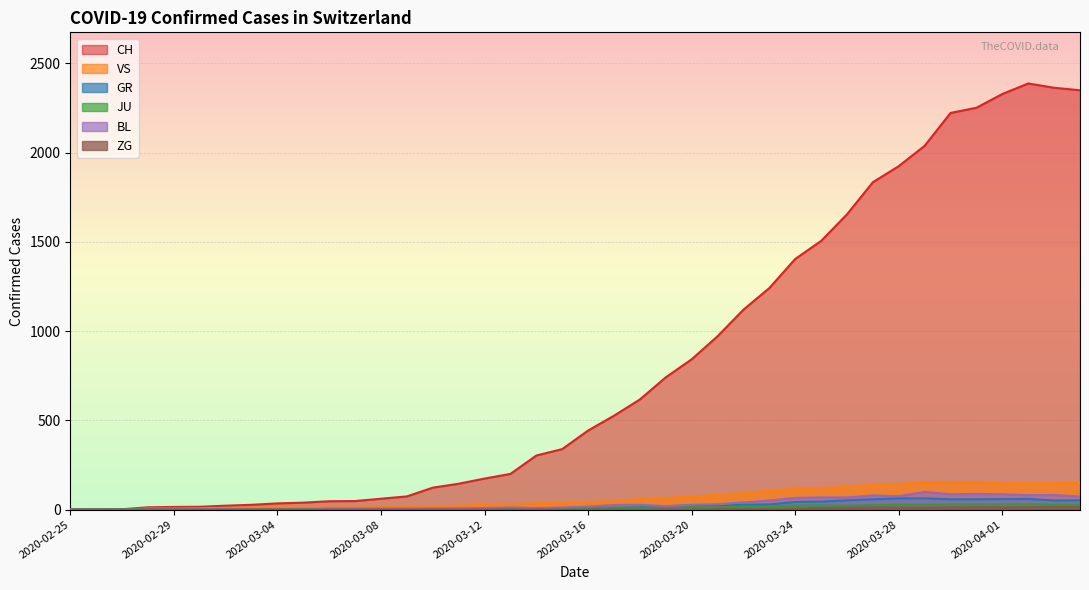

Is it true that CH equals 2196 at 2020-03-25?

False